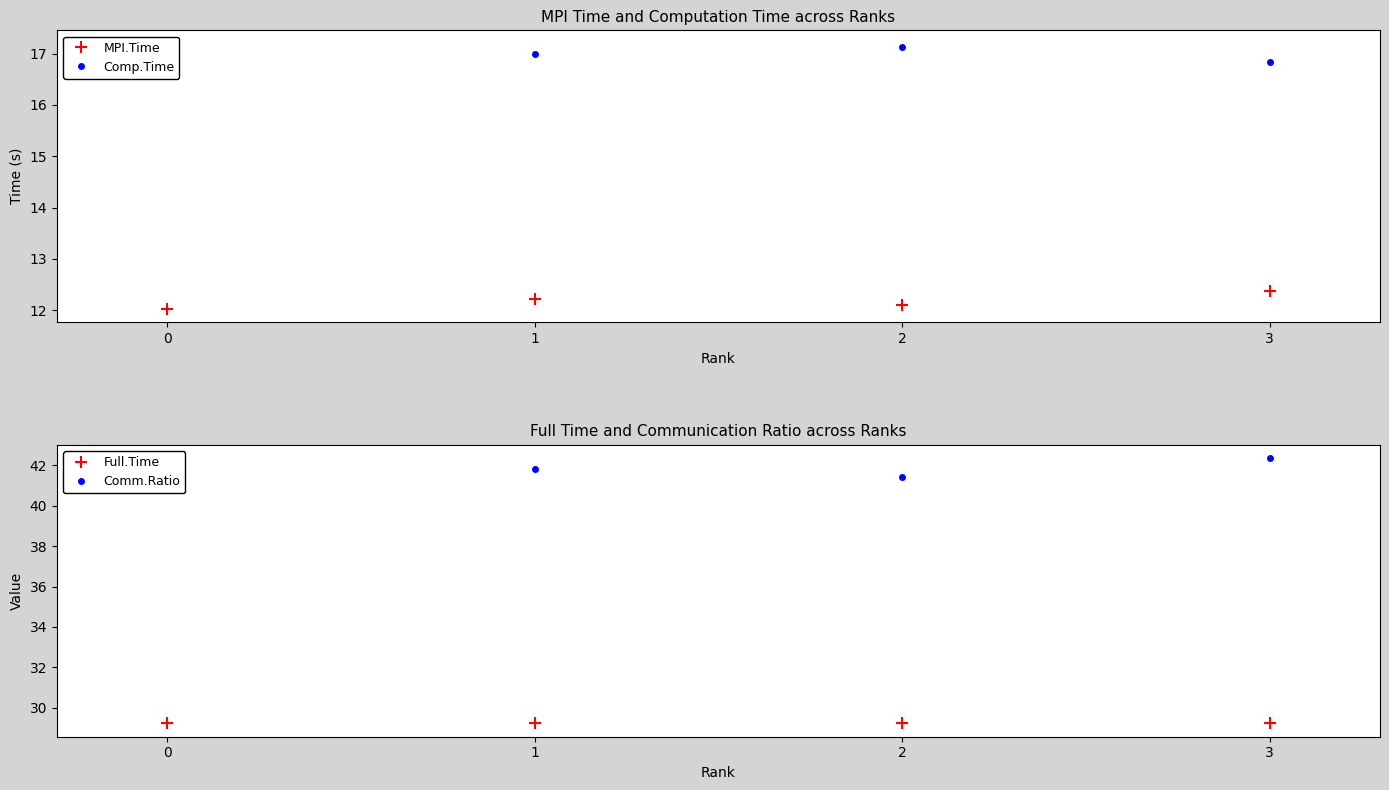

List the series in order of their peak value, highest first.

Comm.Ratio, Full.Time, Comp.Time, MPI.Time